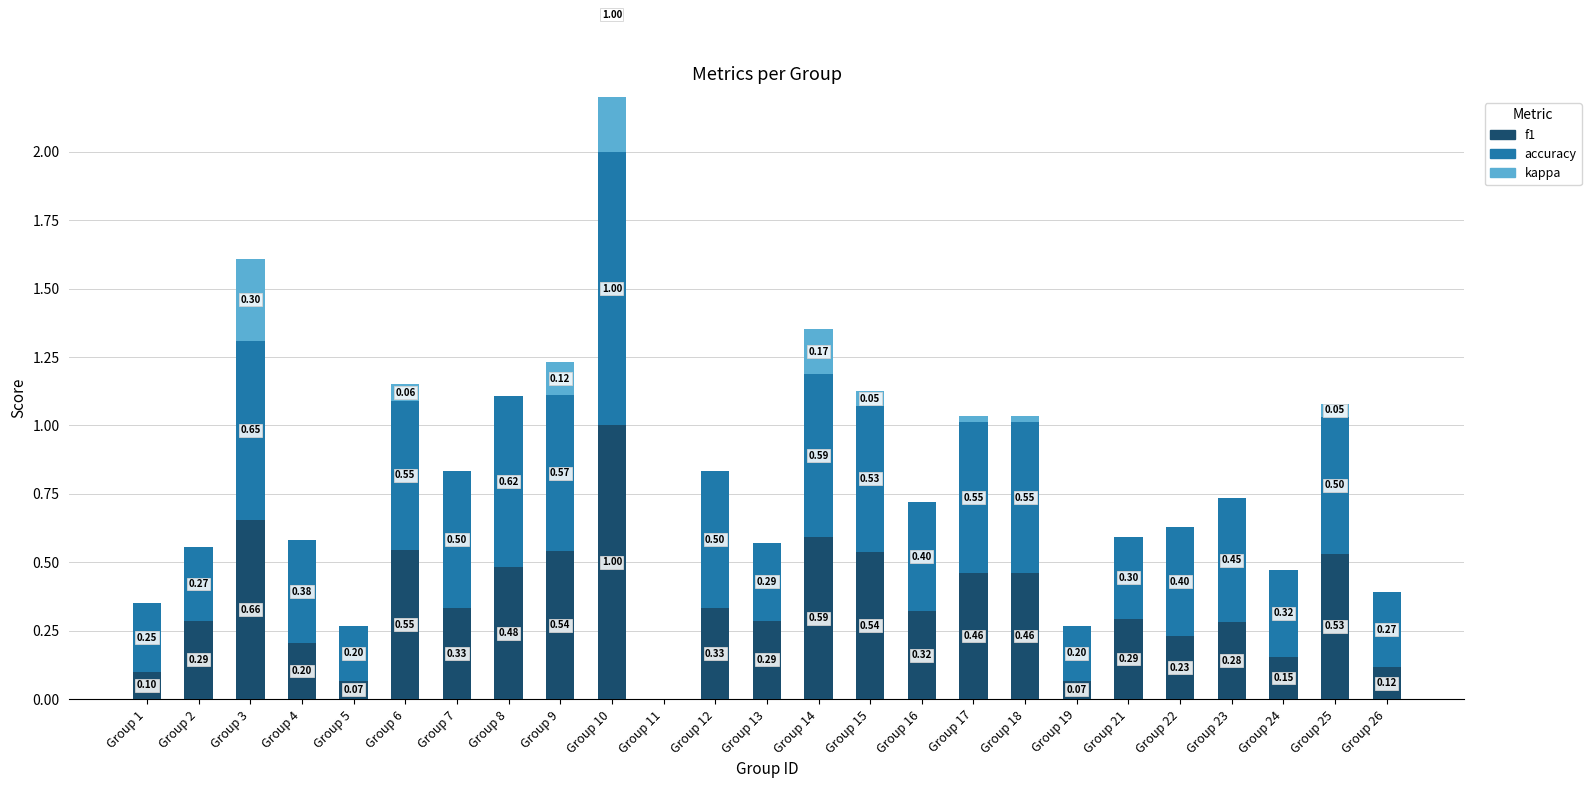

Between Group 12 and Group 23, which series saw the biggest shift?

f1